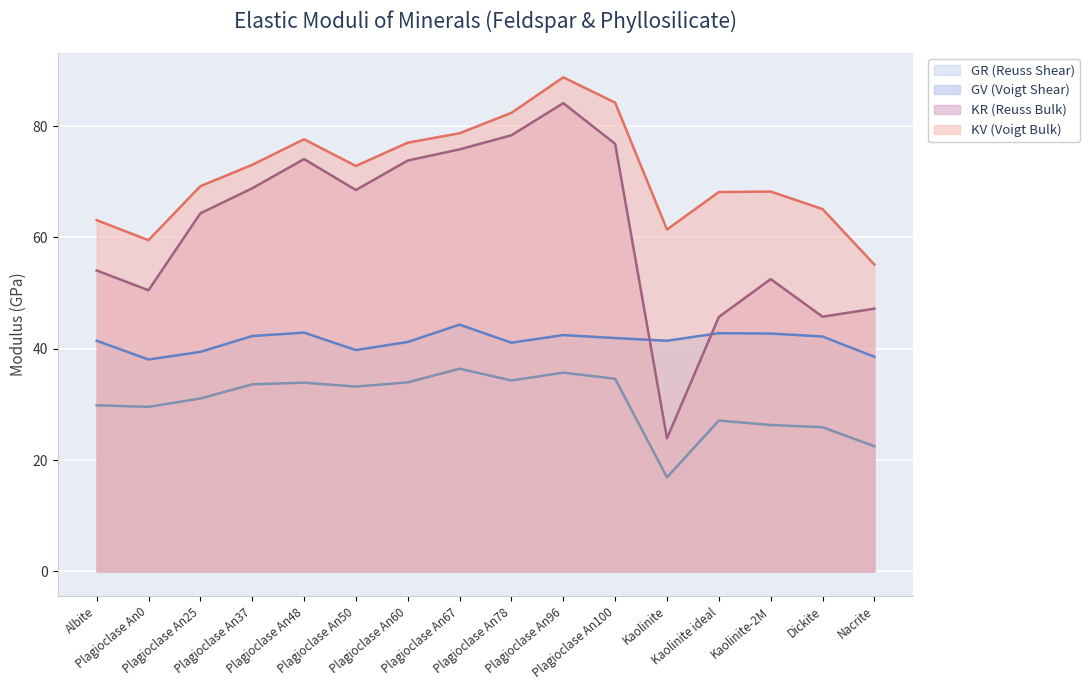

Is it true that KR (Reuss Bulk) equals 81.7 at Albite?

False